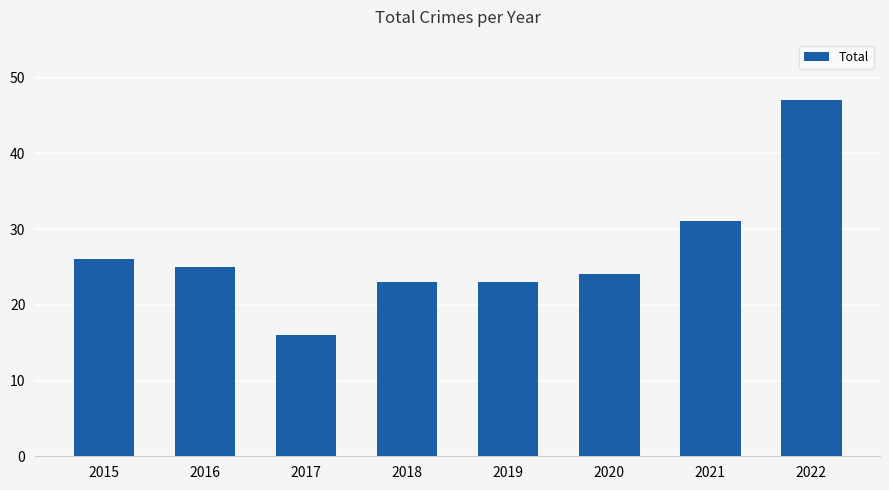

How many bars are there in total?

8